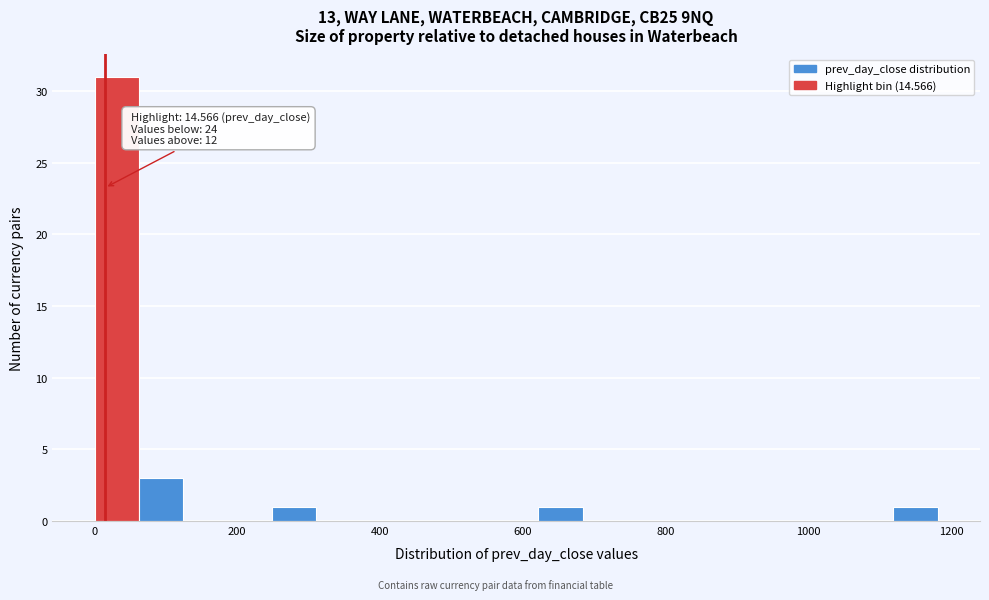

Read against the x-axis, roughly where is the centre of the tallest bar?

40